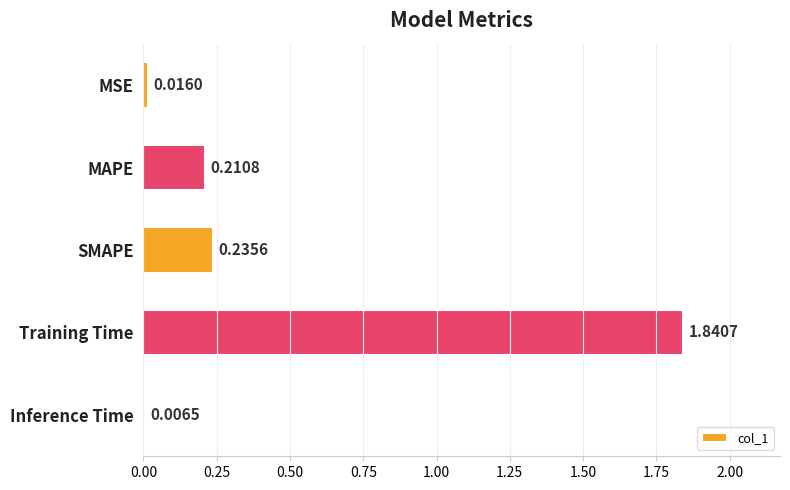

Between MAPE and Training Time, which is larger?

Training Time